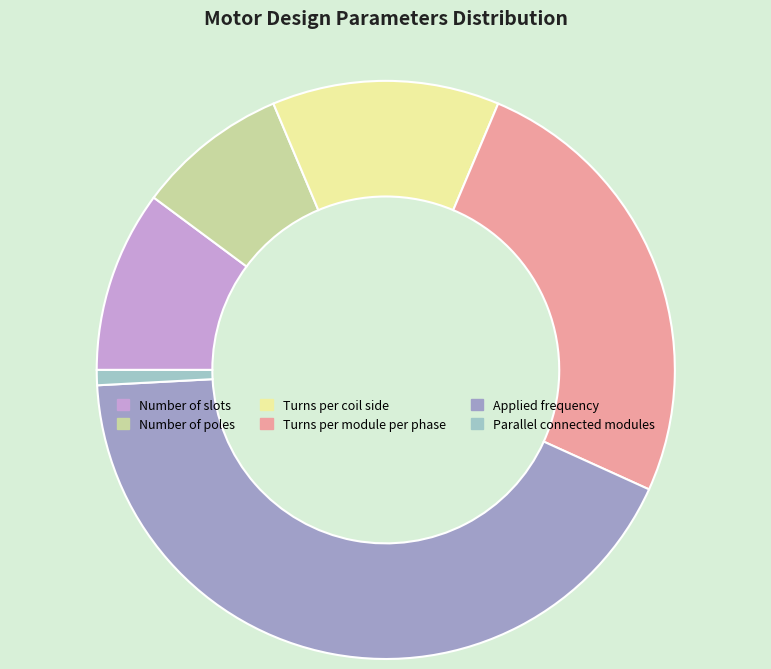

Between Turns per coil side and Number of poles, which is larger?

Turns per coil side